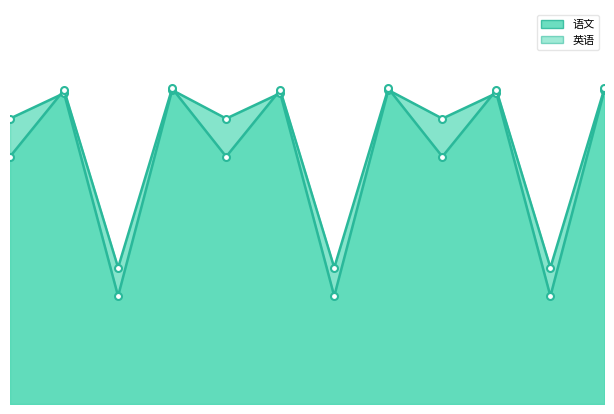

How many series are shown in this chart?

2